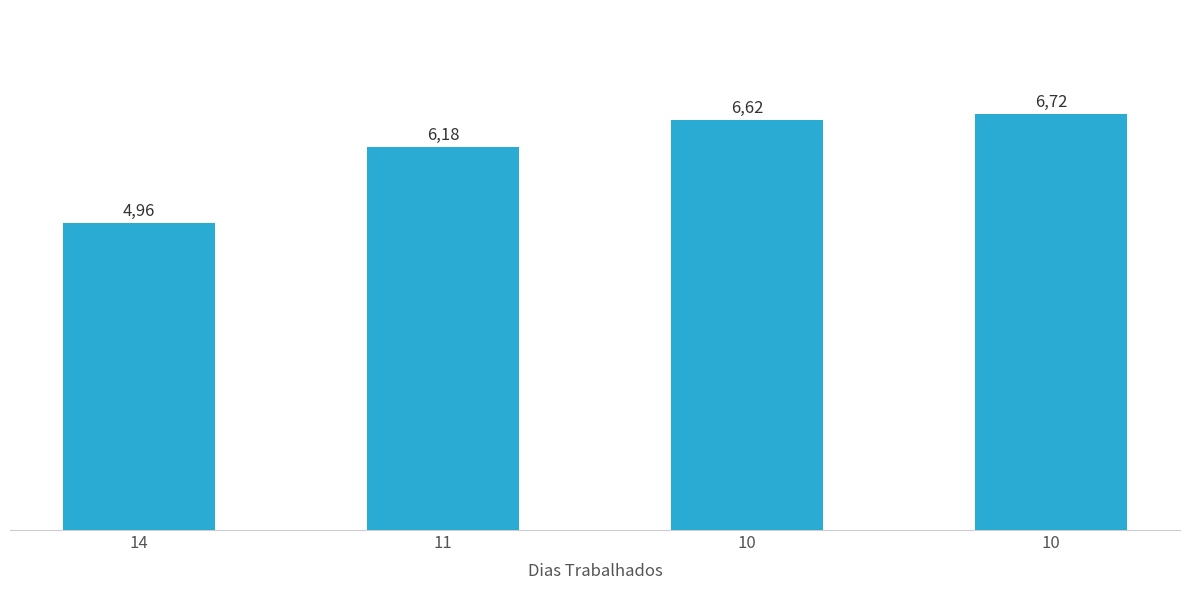

Does the chart contain any negative values?

No